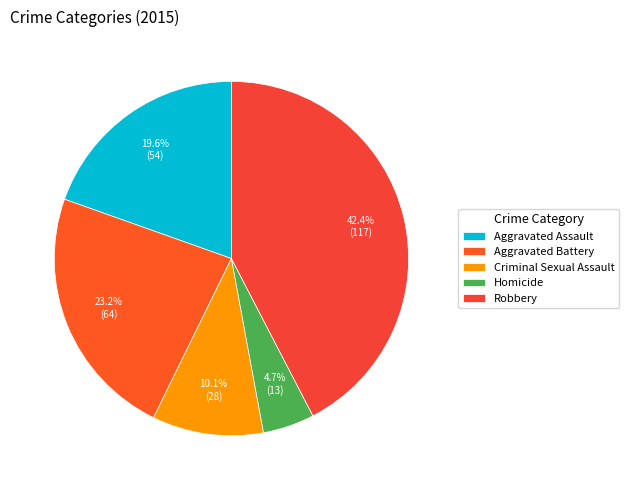

Which category has the biggest portion of the pie?

Robbery